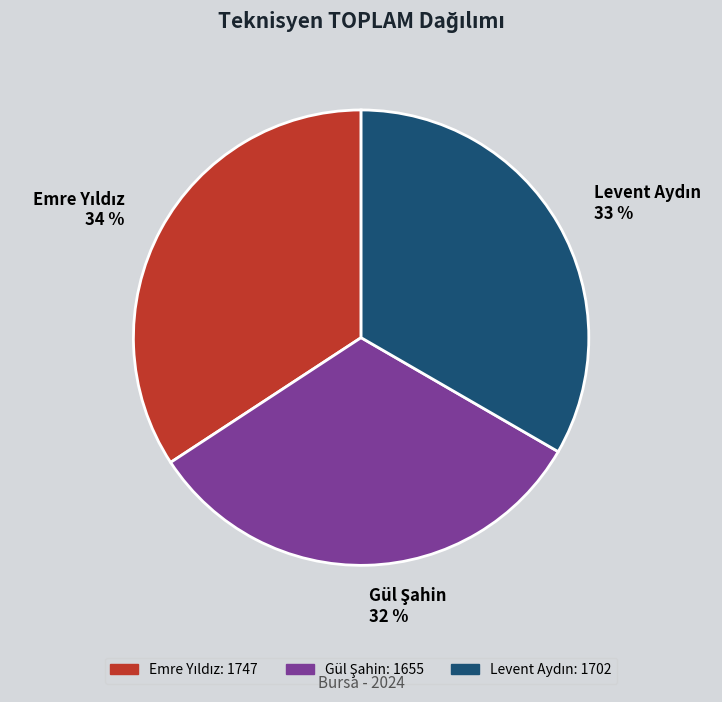

Is there any slice that represents more than half of the pie?

No